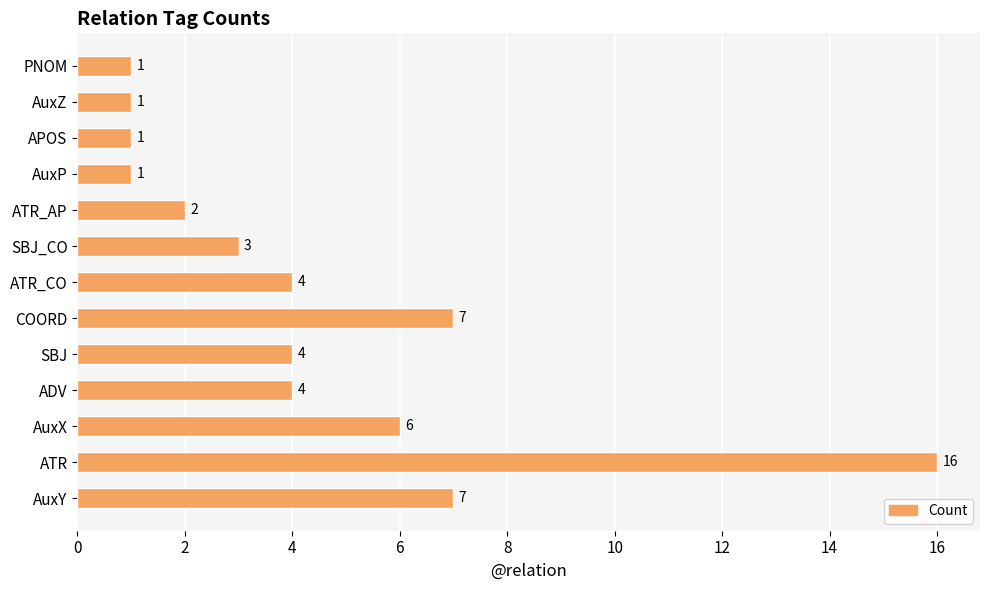

What is the smallest value displayed?

1